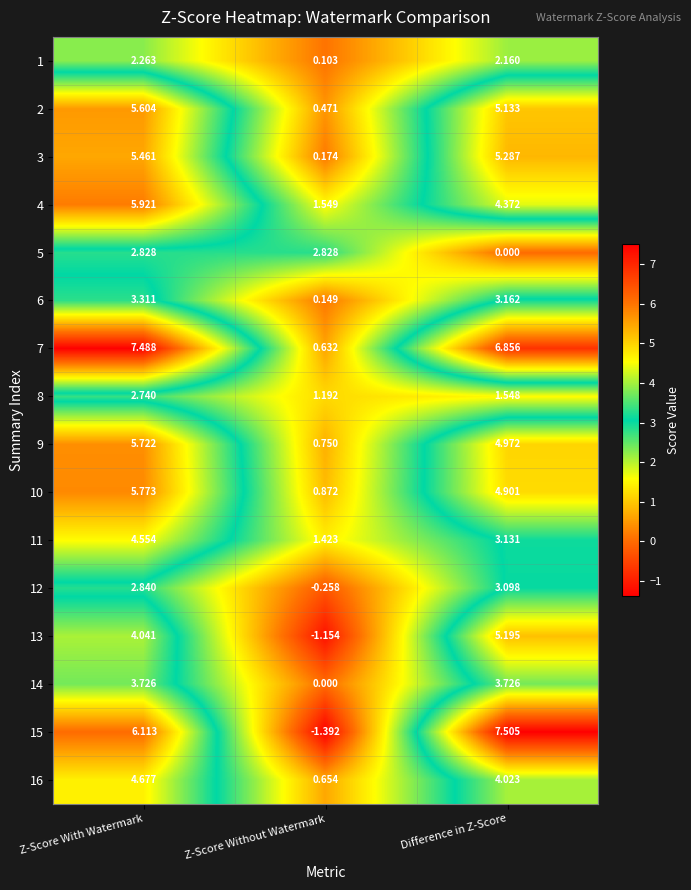

At which category is the sum across all series the highest?

Z-Score With Watermark